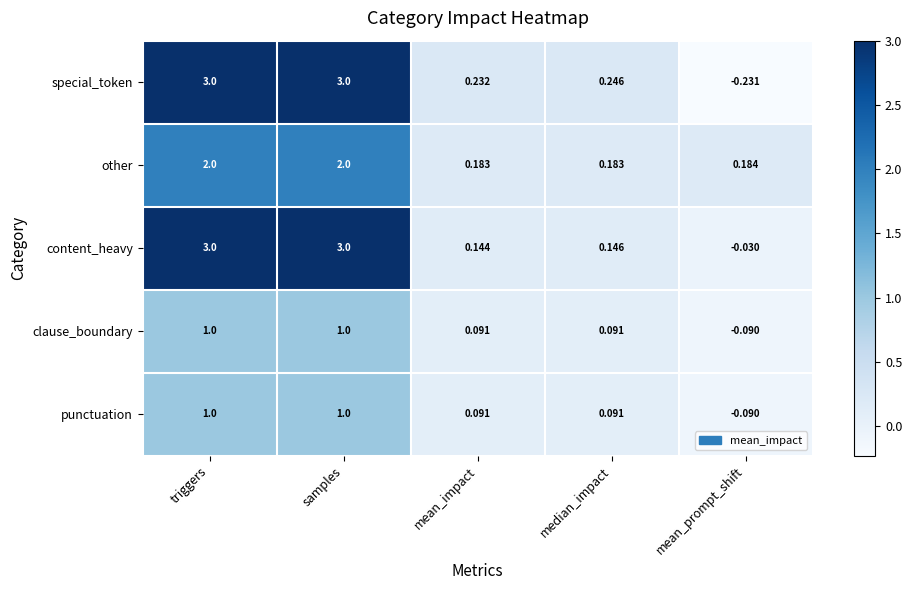

Which series has the largest range (max minus min)?

special_token